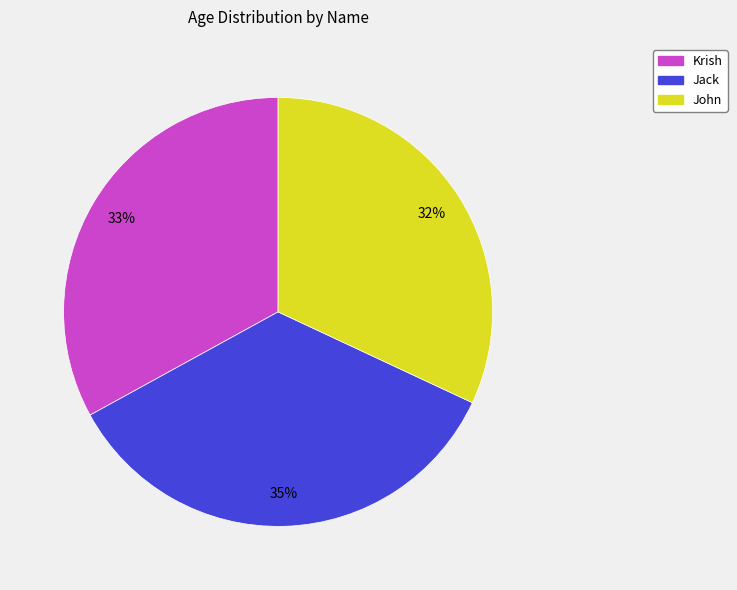

Does Krish represent more than half of the total?

No